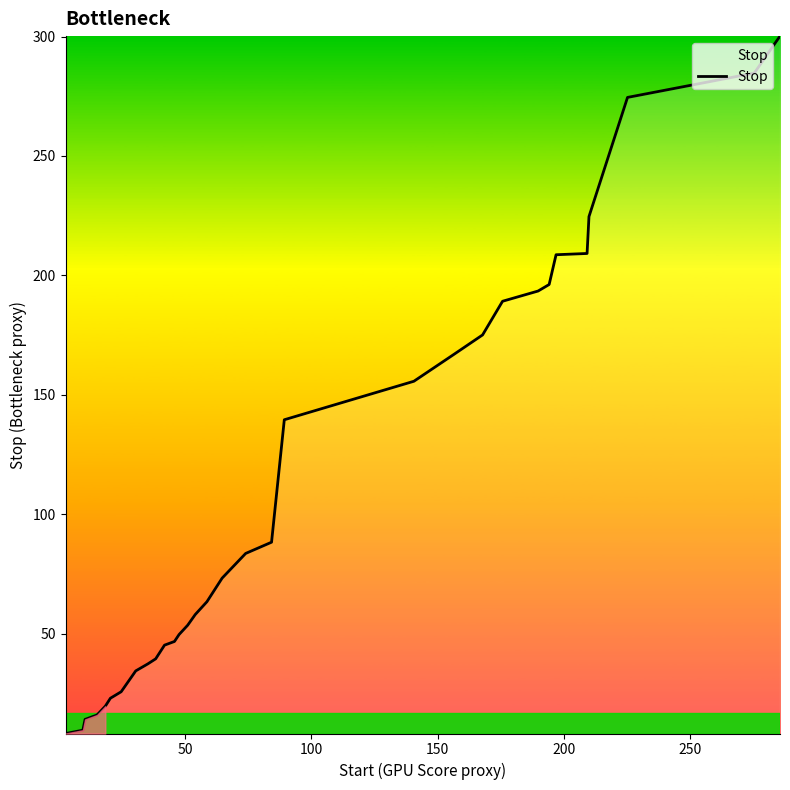

What is the difference between the maximum and minimum values?

292.0